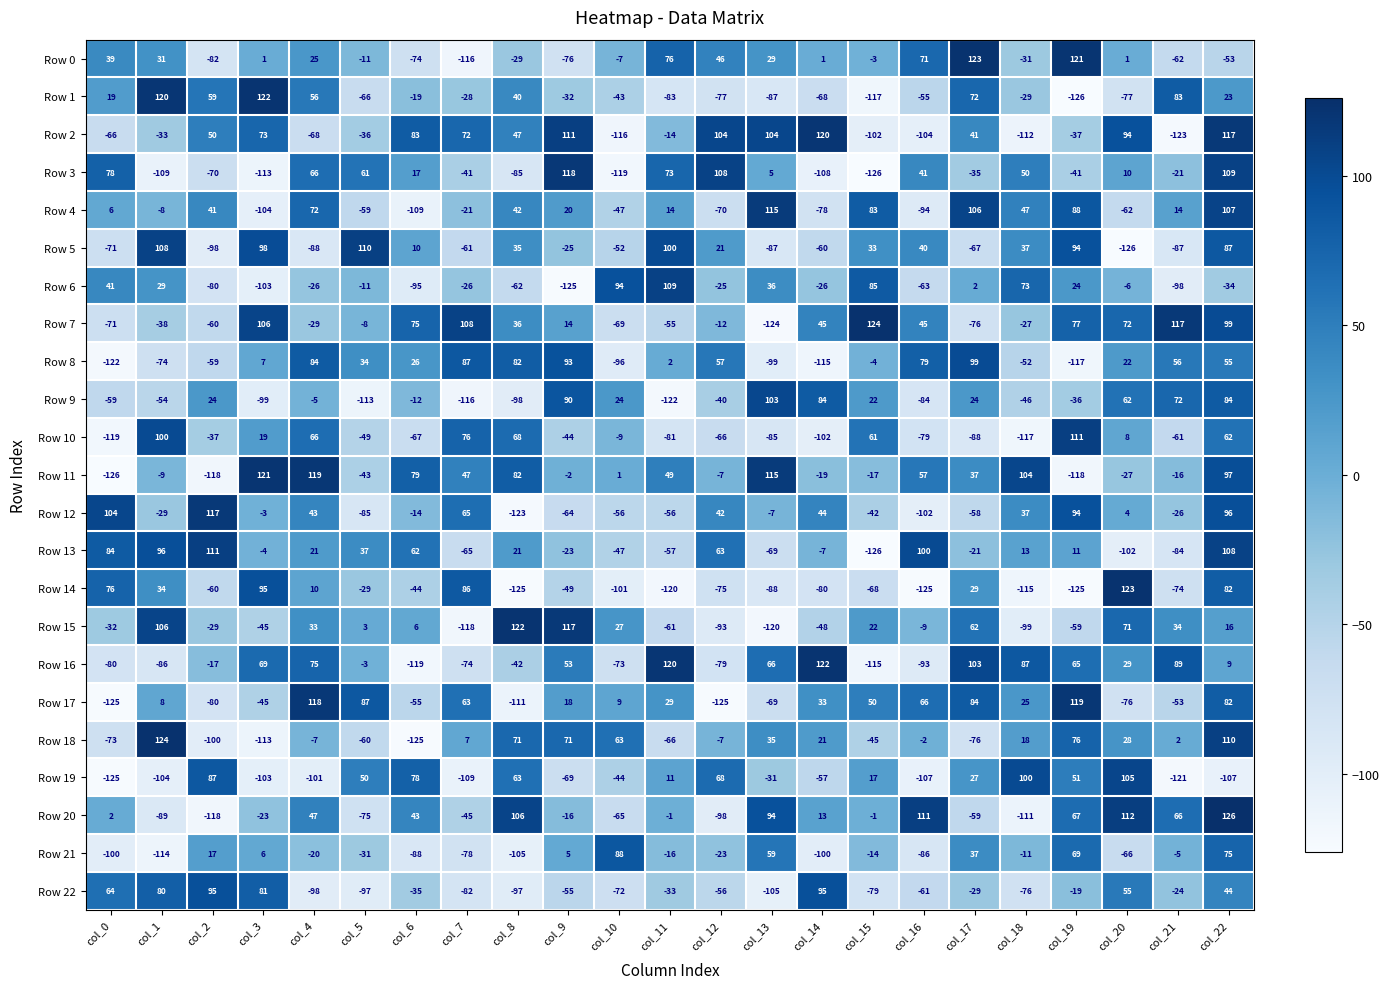

At which label is Row 11 closest to -2?

col_9